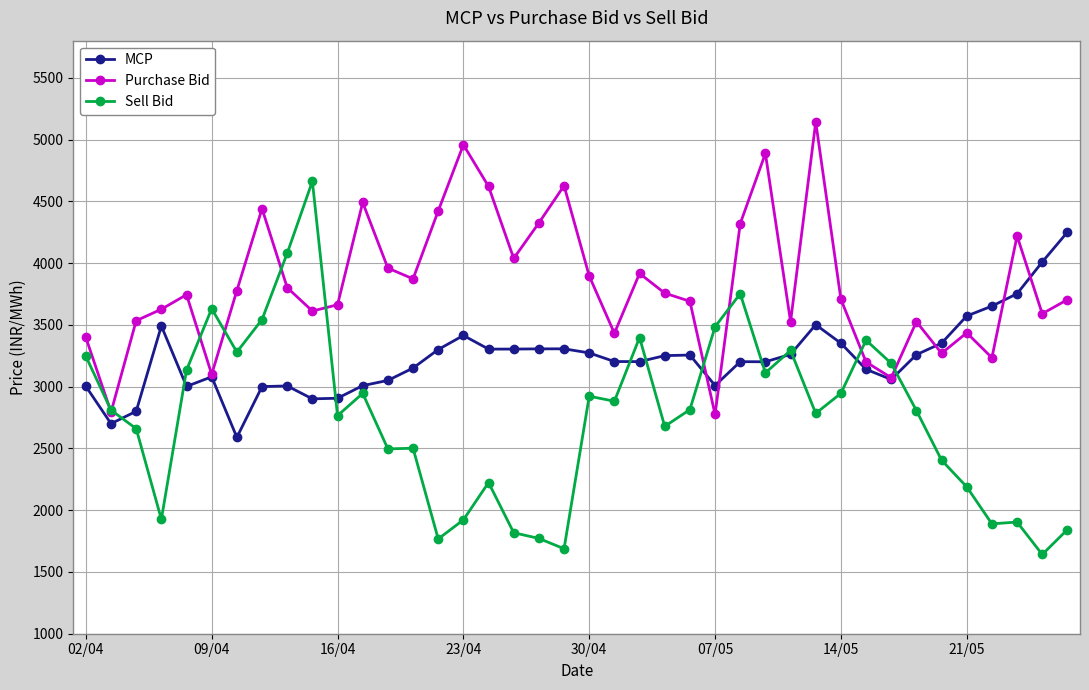

What is the lowest value of the Sell Bid series?

1641.2